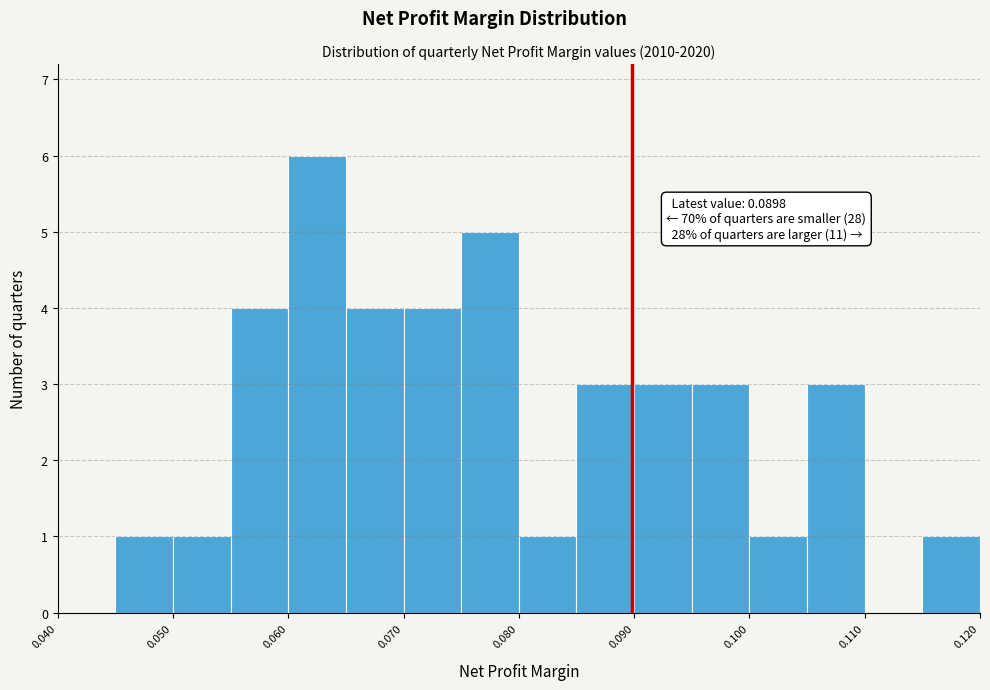

Over which range of the x-axis is the bar tallest?

0.060 to 0.065